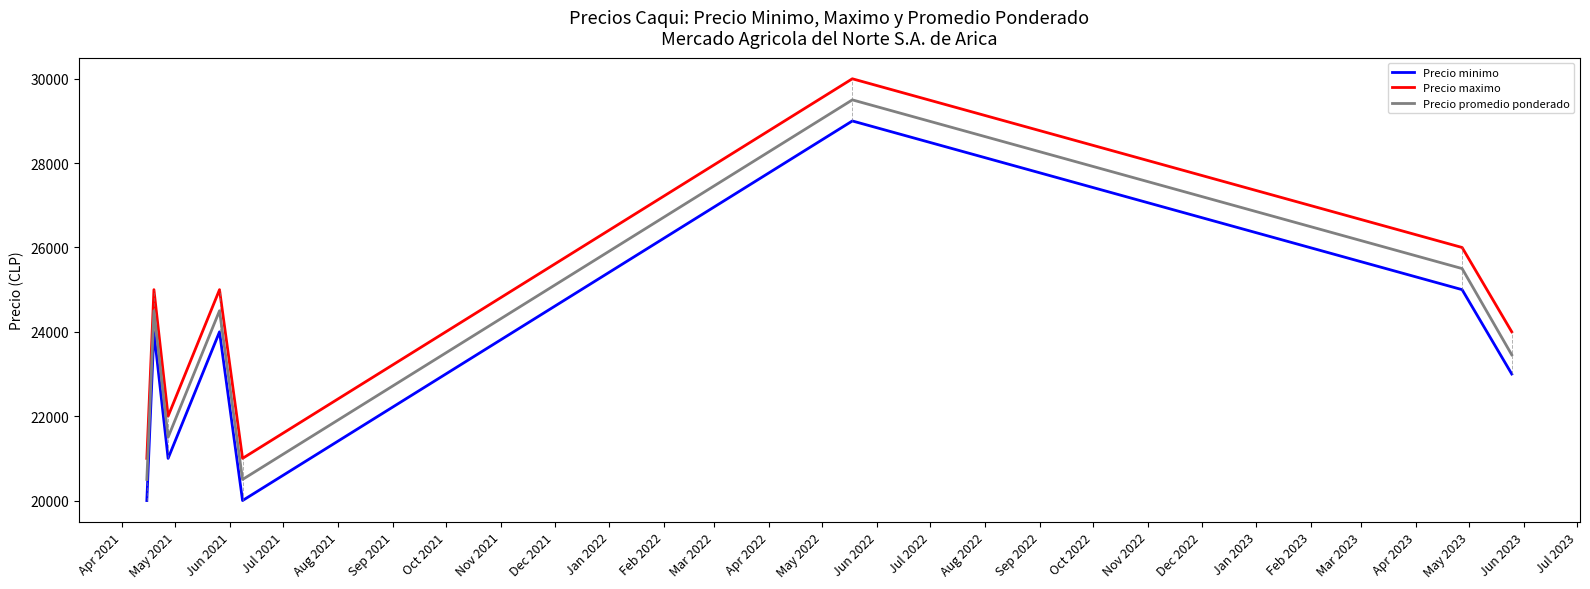

What is the difference between the second highest and minimum values in the Precio minimo series?

5000